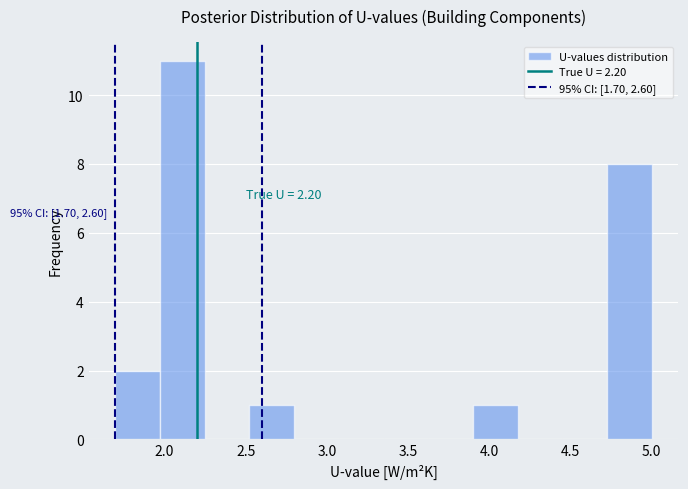

Over which range of the x-axis is the bar tallest?

1.95 to 2.25